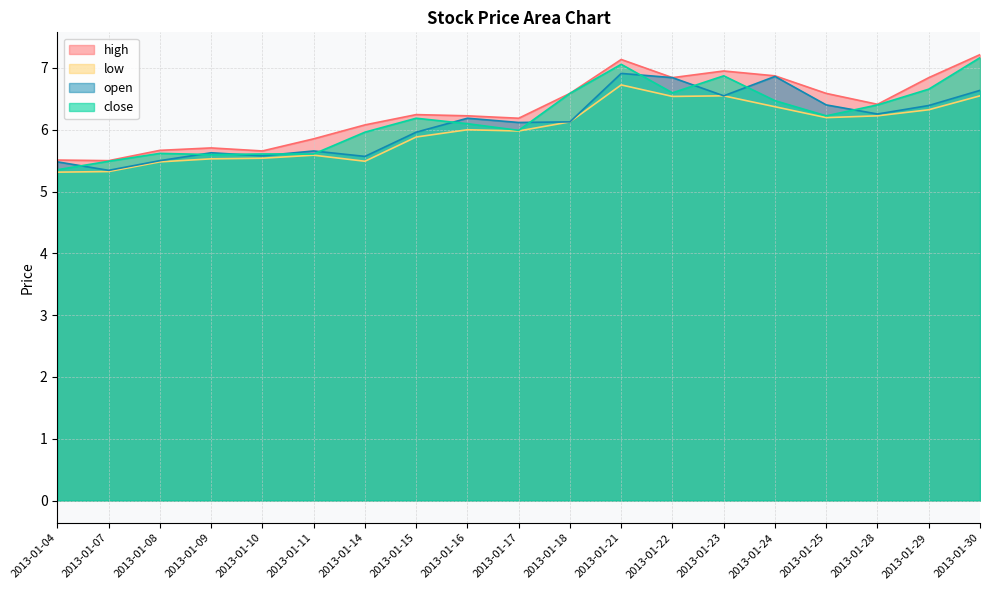

At 2013-01-25, list the series in order from smallest to largest.

low, close, open, high